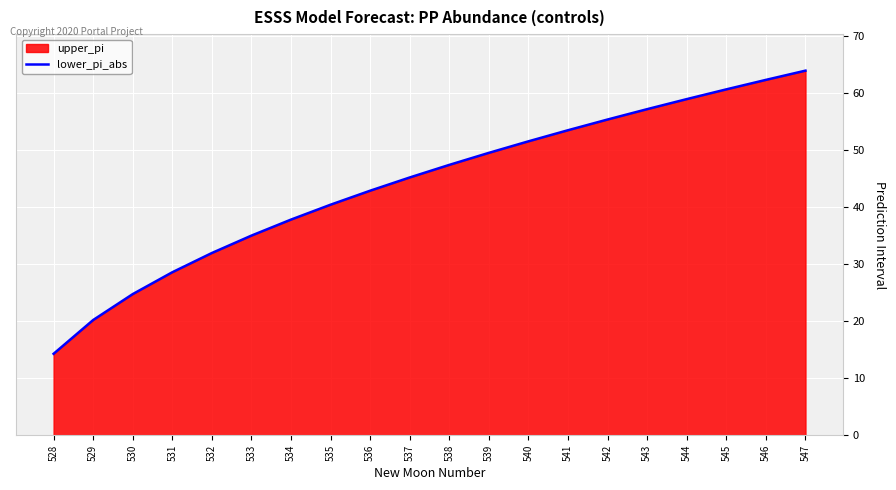

What value does the data have at 545?

60.6